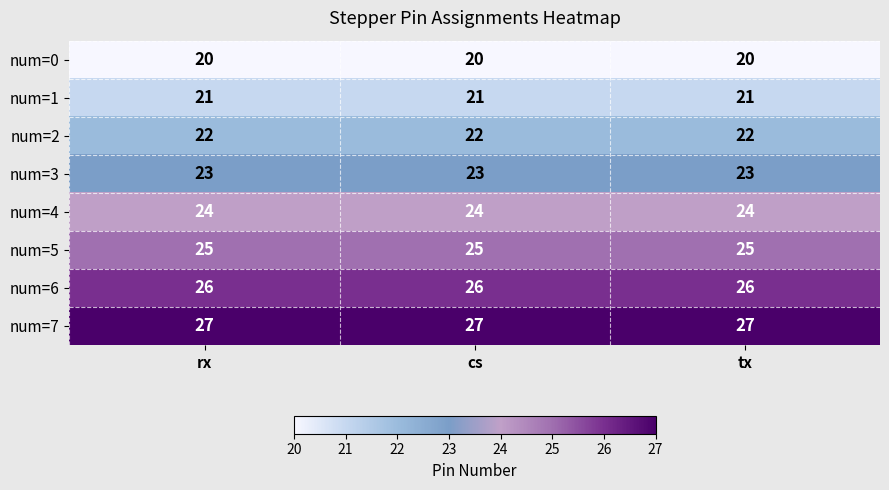

Which series has the largest total across all categories?

num=7